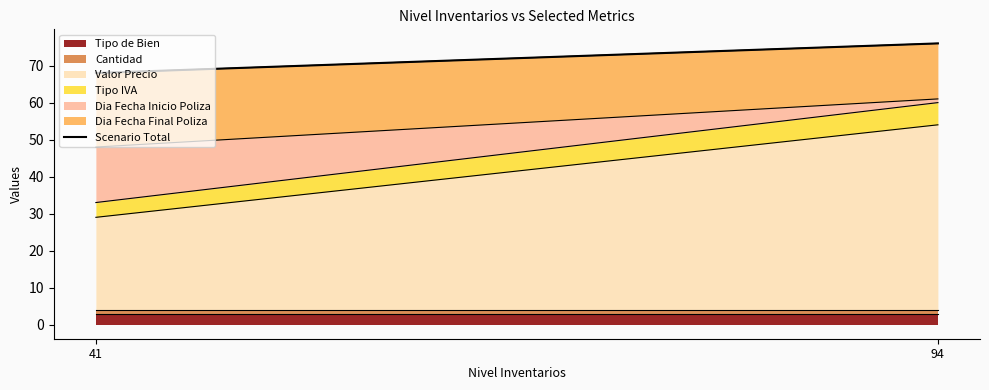

What is the greatest value displayed?

76